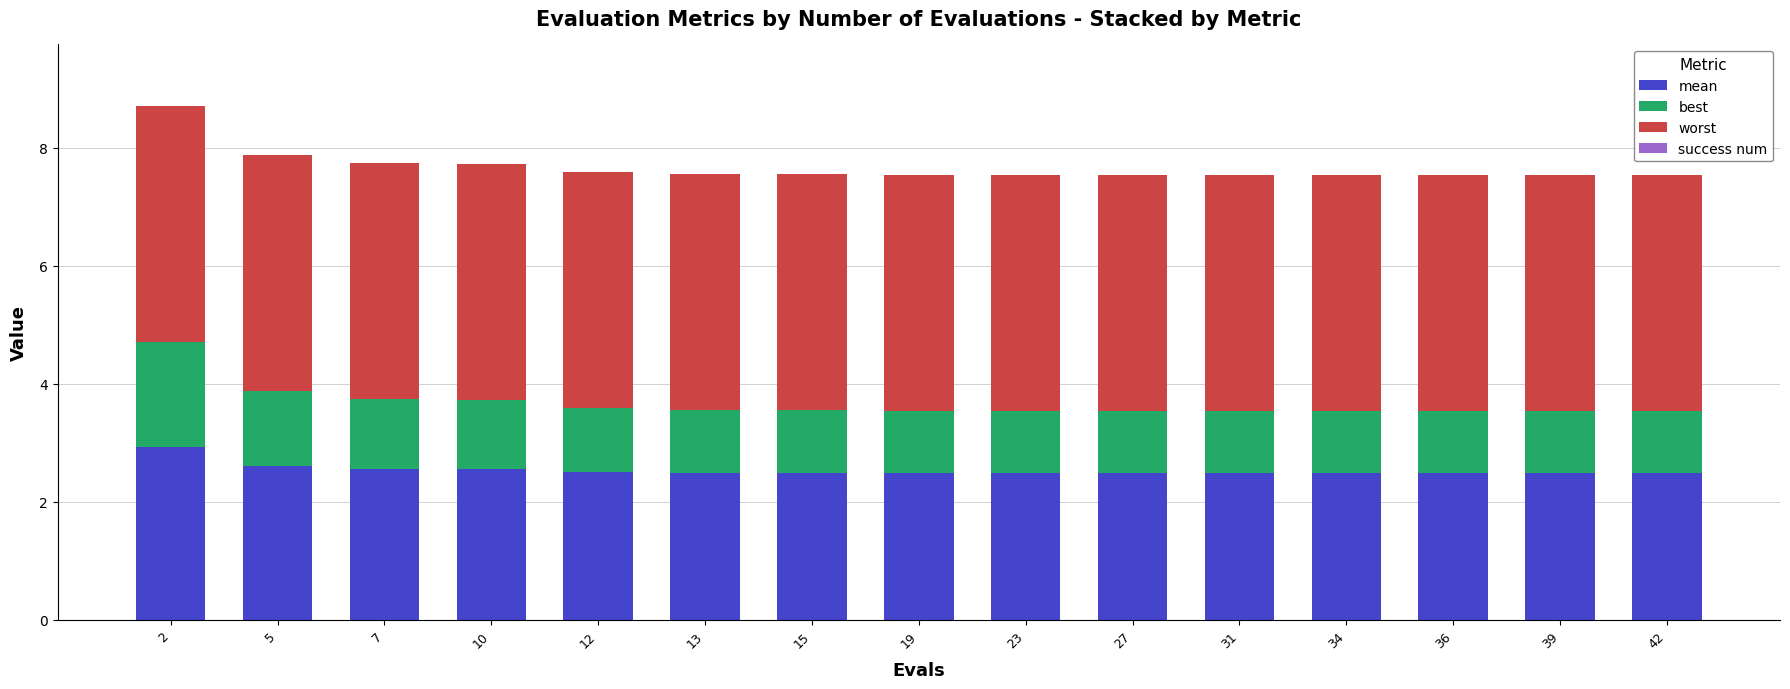

What is the sum of the mean values at 23 and 27?

5.0